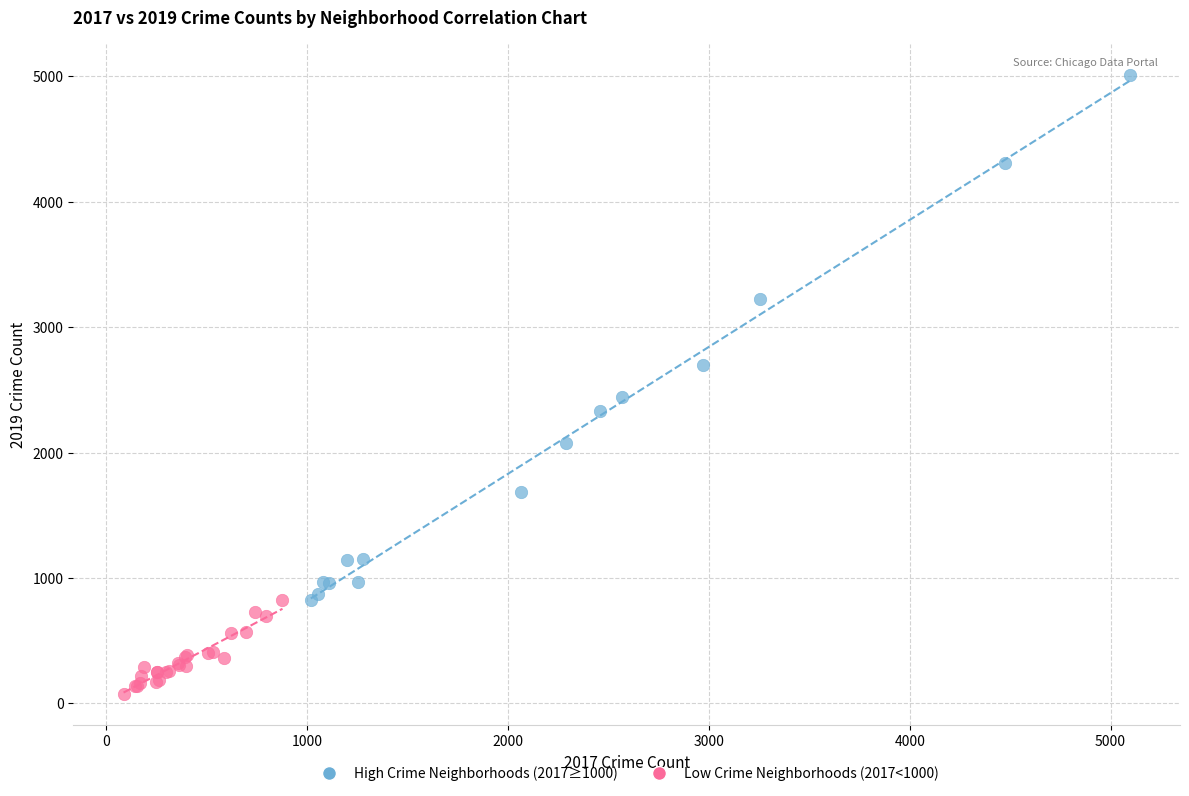

Which series reaches the minimum Y coordinate?

Low Crime Neighborhoods (2017<1000)